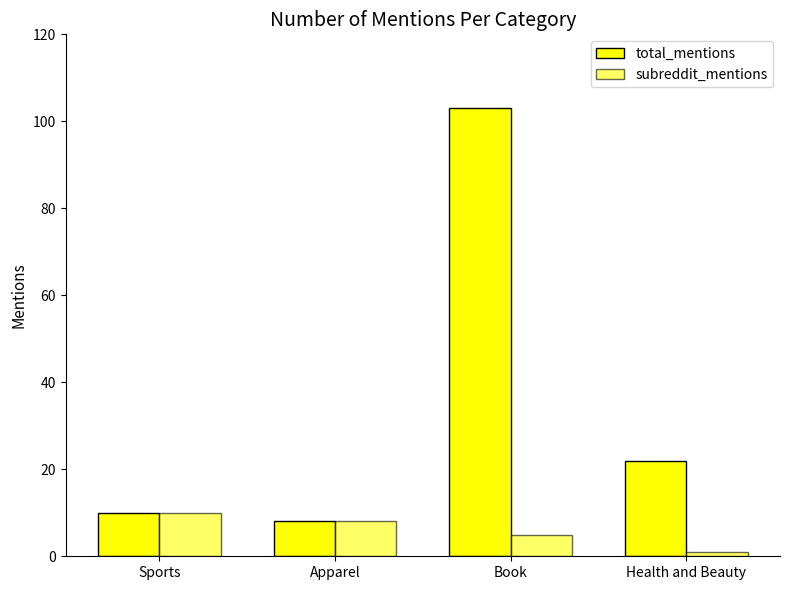

How many bars are there in each group?

2